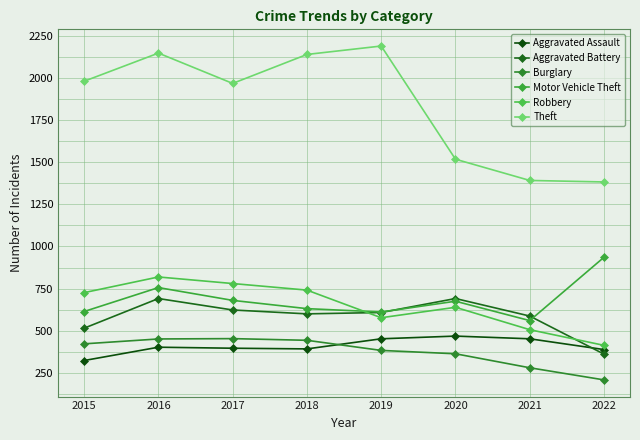

What is the total value across all series at 2017?

4900